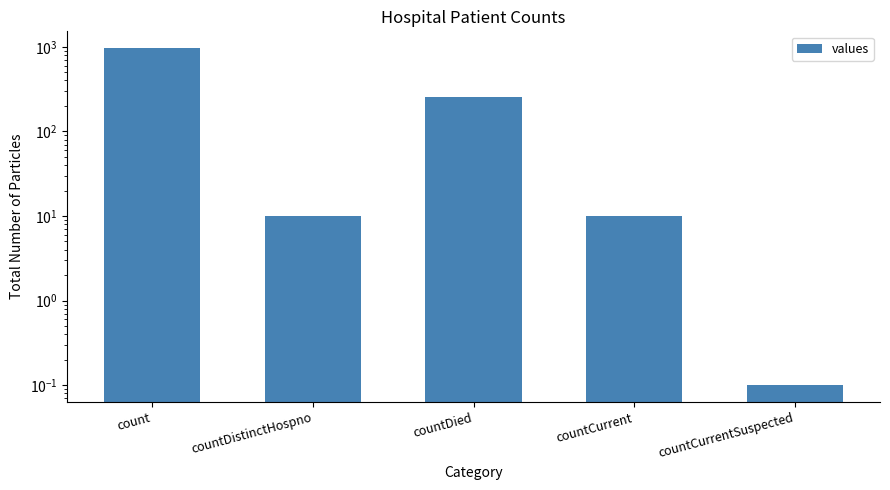

What is the difference between the values at countCurrentSuspected and count?

962.9